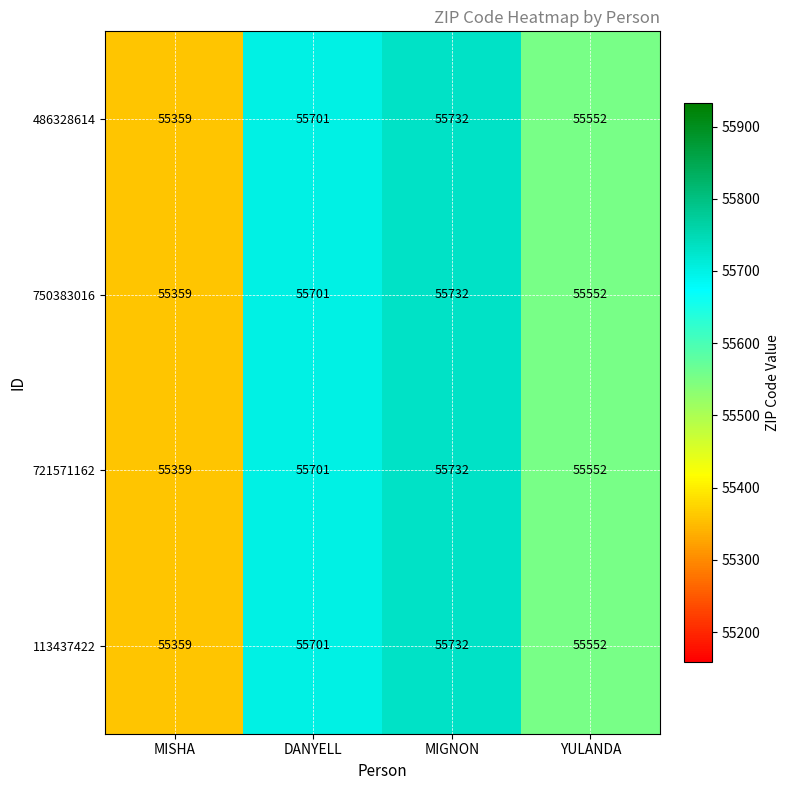

At how many categories does at least one series exceed 55470?

3